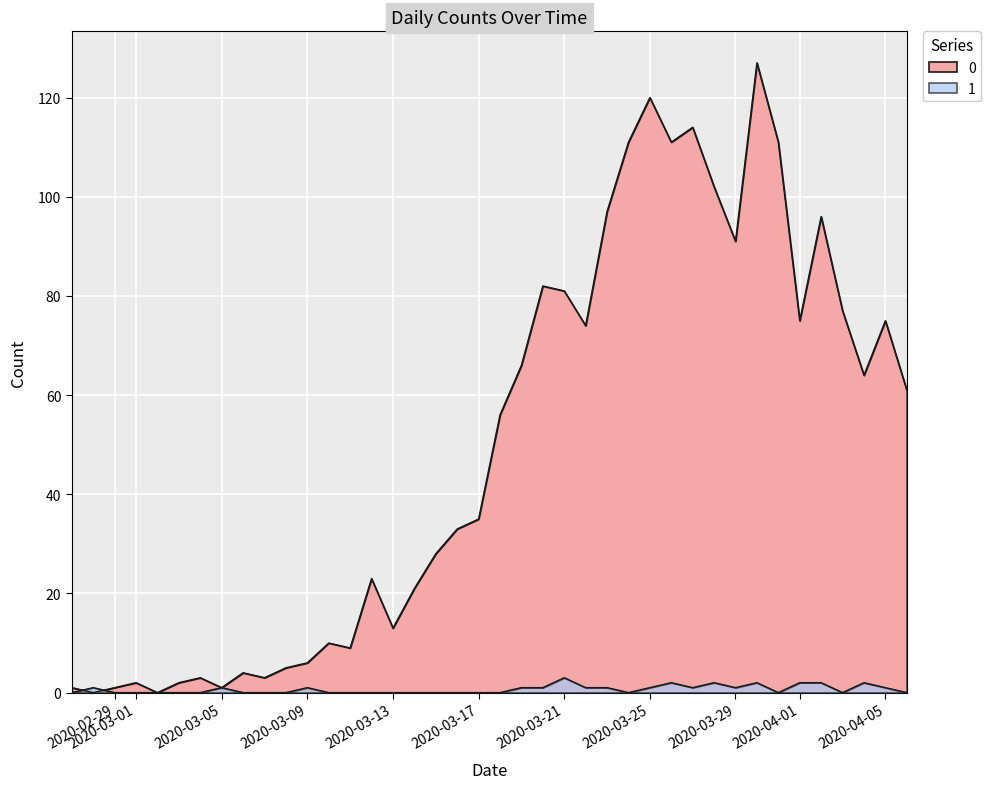

The value of 1 at 2020-03-11 is 0. True or false?

True